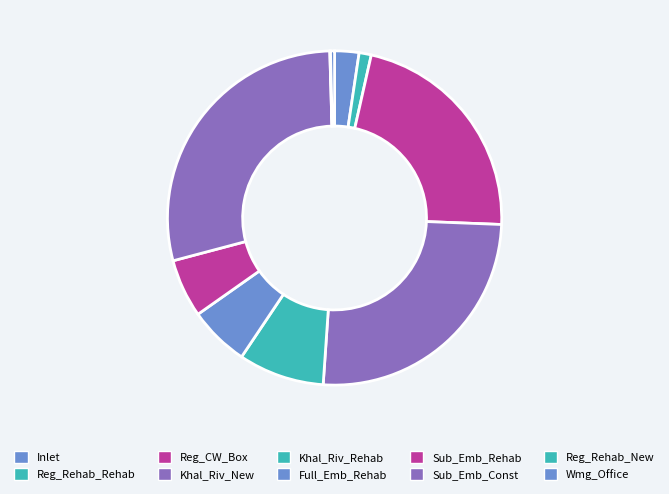

Which category has the smallest portion of the pie?

Reg_Rehab_New